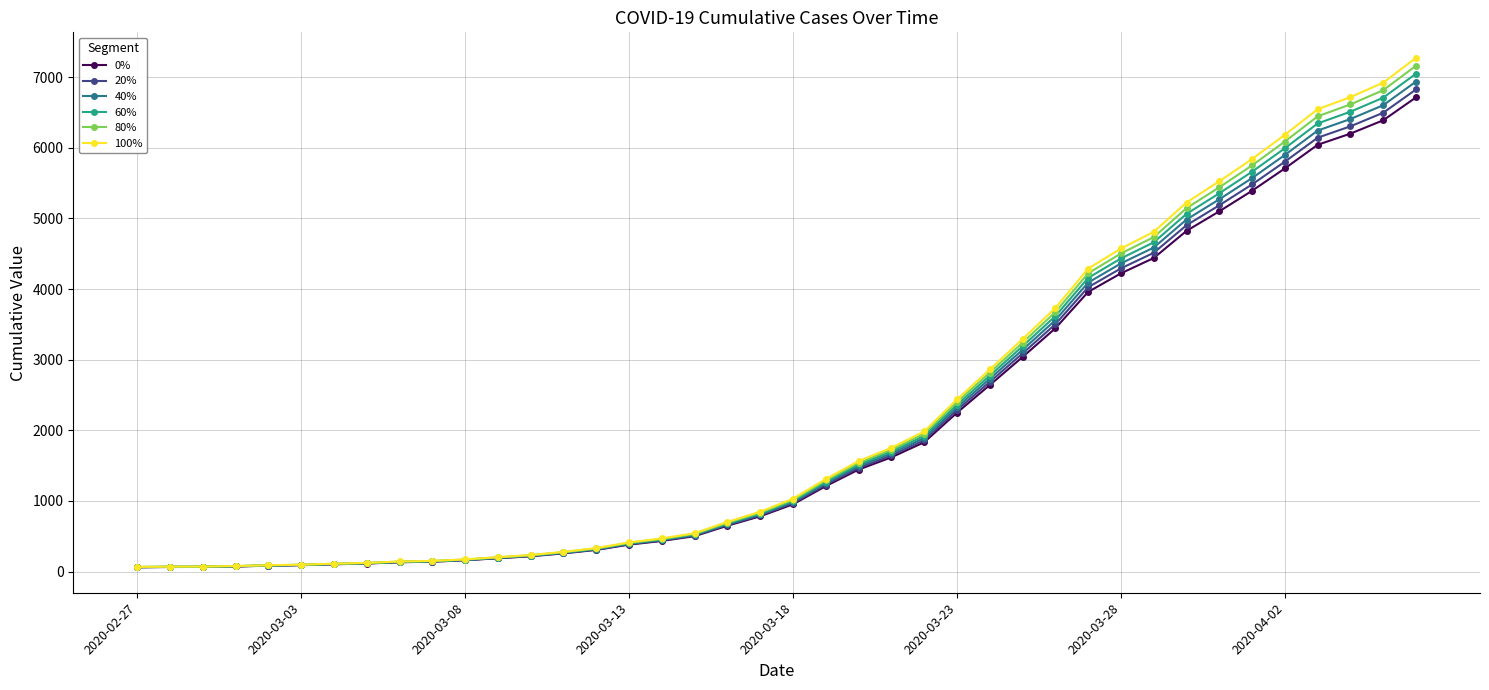

What is the maximum value shown in the chart?

7274.8